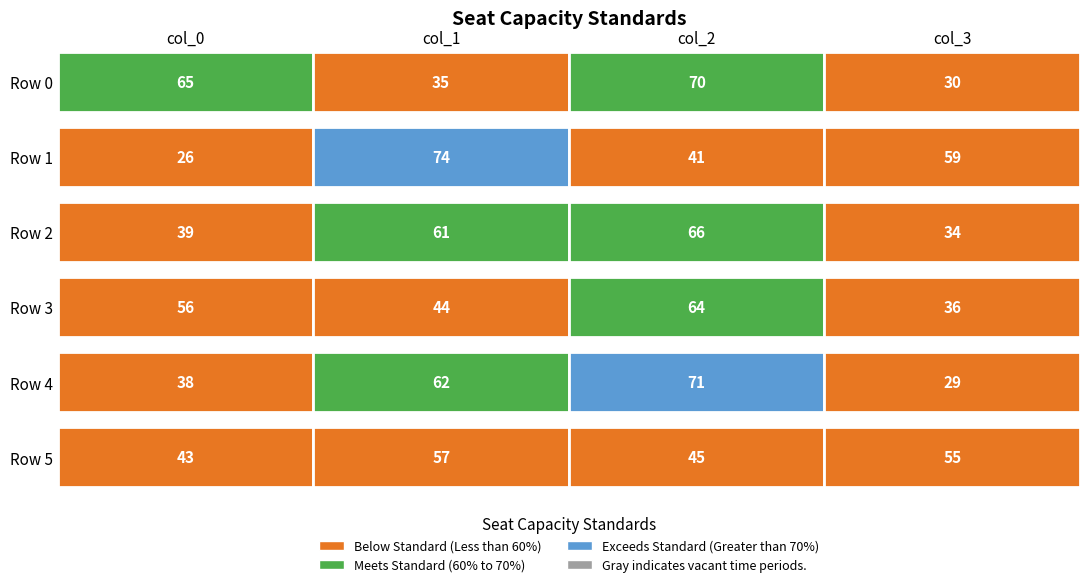

What is the lowest value of the row5 series?

43